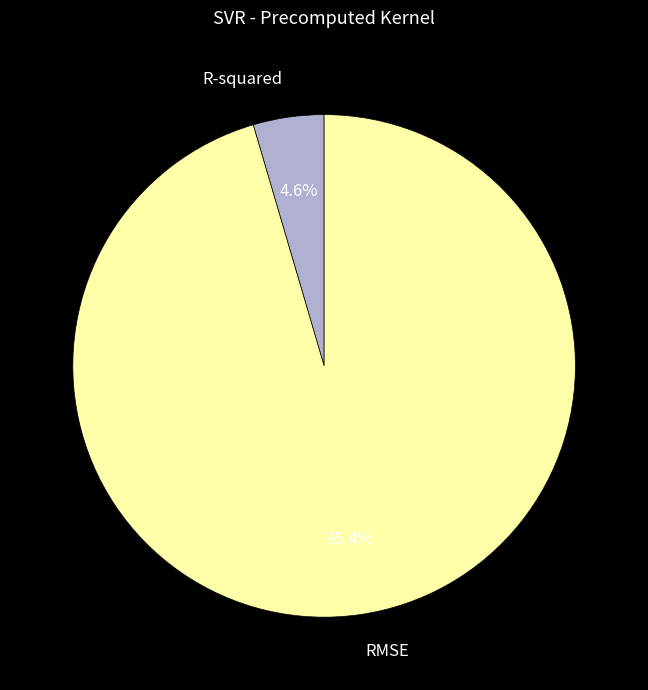

To the nearest percent, what portion does RMSE represent?

95%